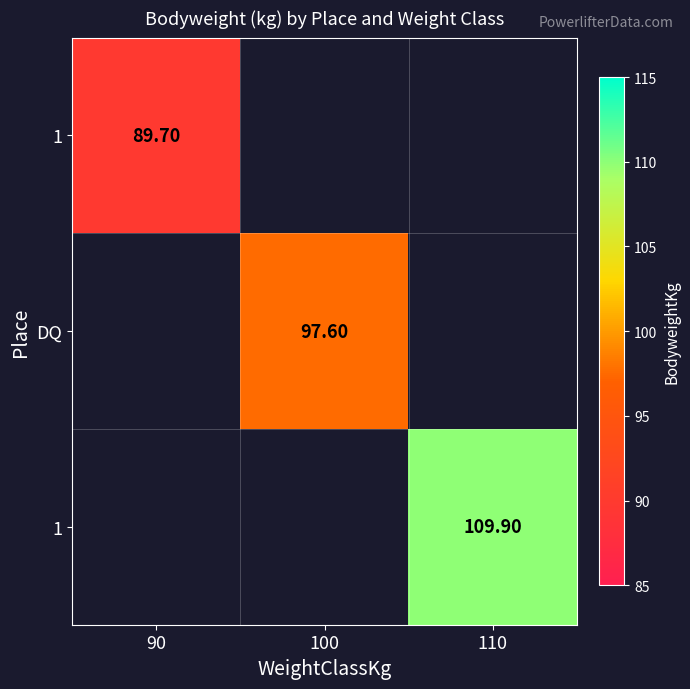

What is the smallest value displayed?

89.7